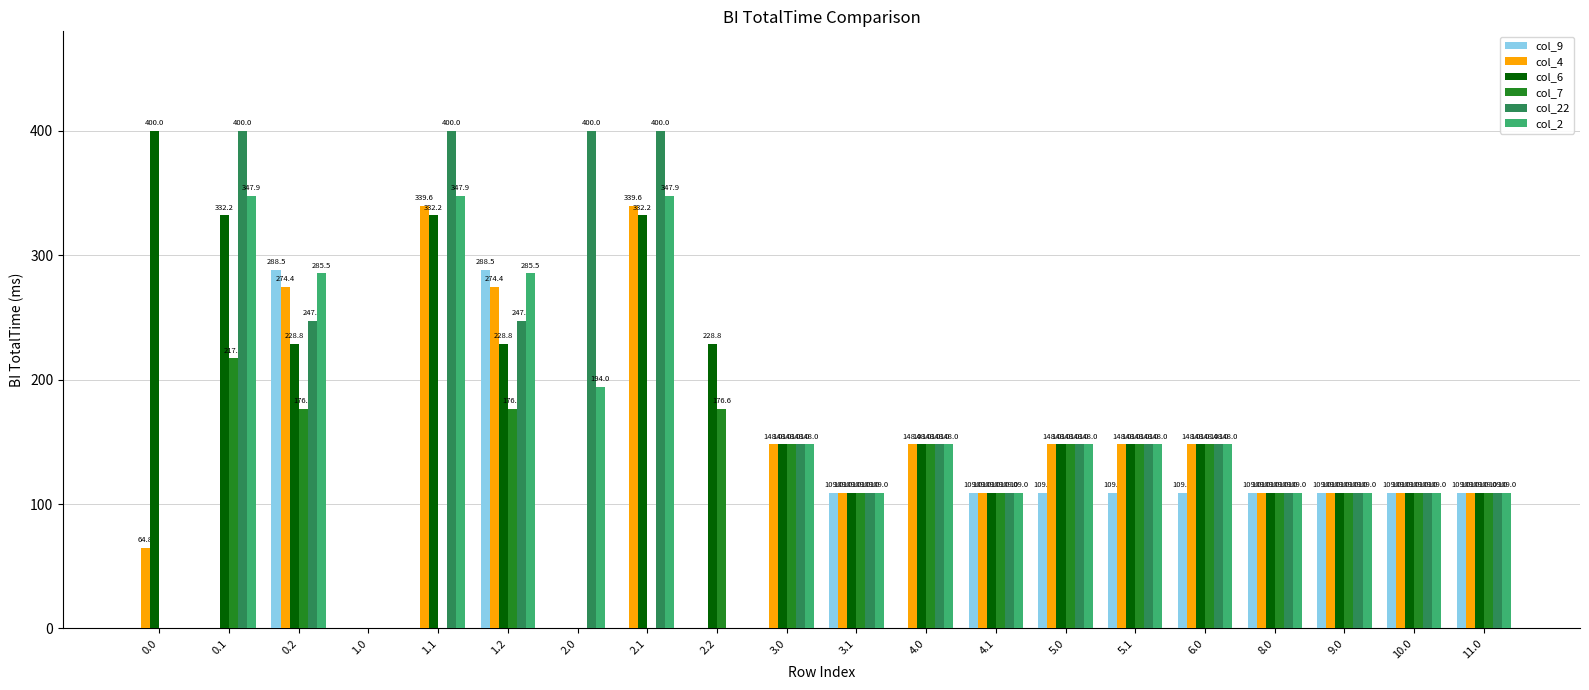

Is it true that col_6 equals 0.0 at 1.0?

True